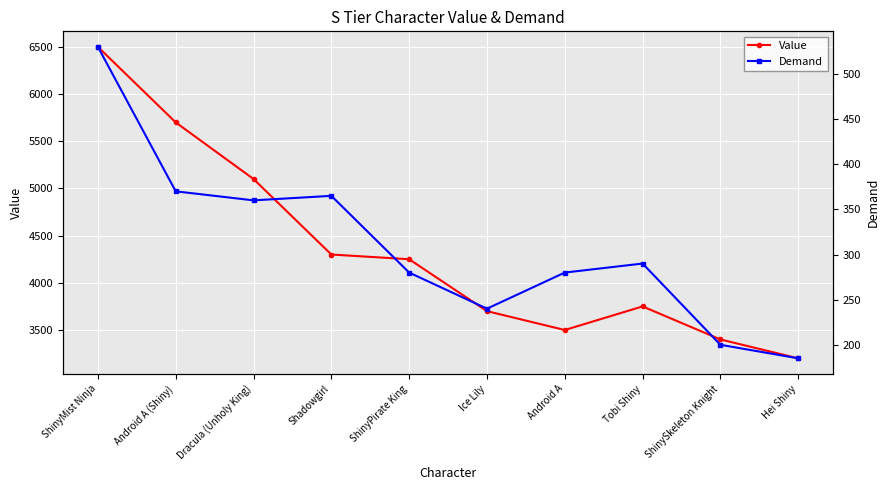

Count the number of data series in this chart.

2